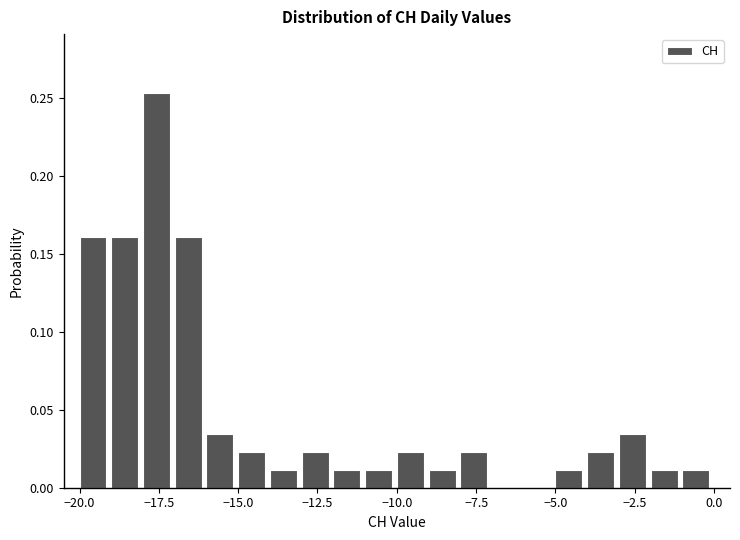

Around what value on the x-axis is the tallest bar? Give the approximate position of its centre, as read against the axis.

-17.5